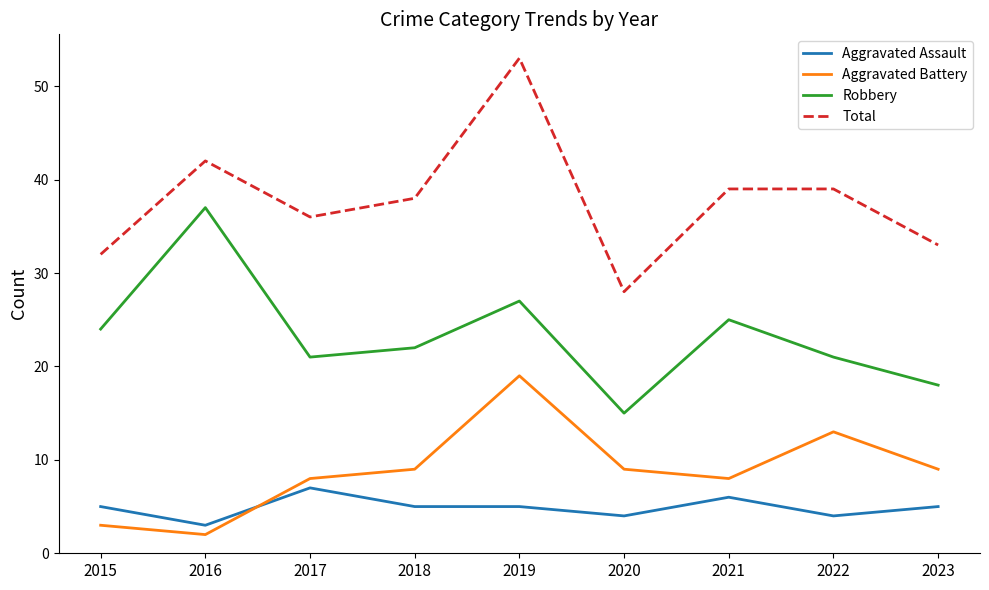

Does the chart have visible grid lines?

No